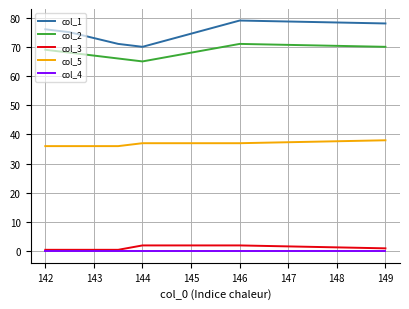

Does the chart have visible grid lines?

Yes